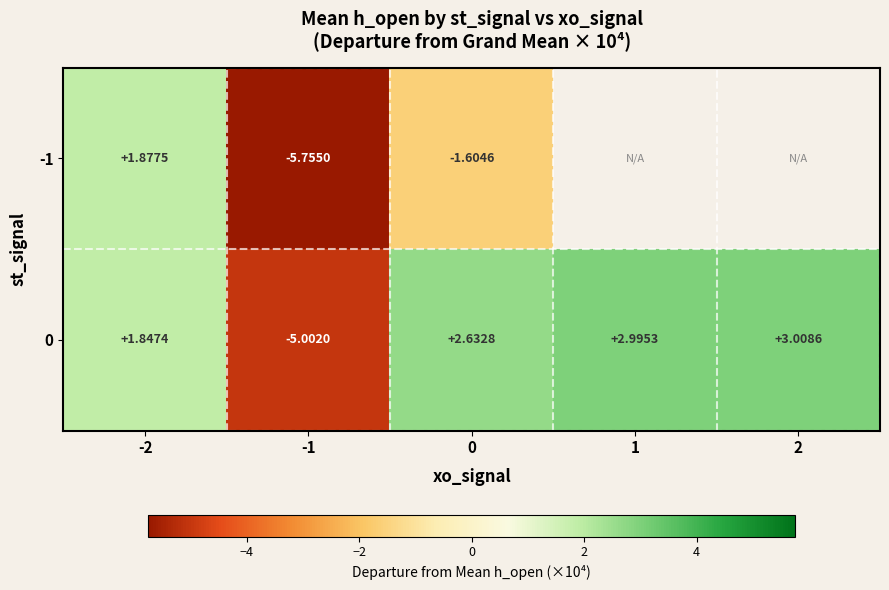

How many data points in 0 are less than 2?

2